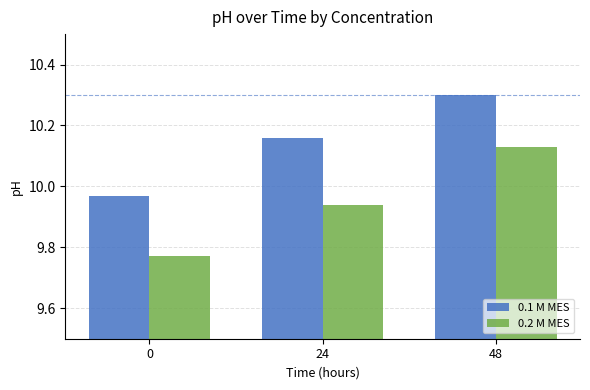

Which series has the largest range (max minus min)?

0.2 M MES